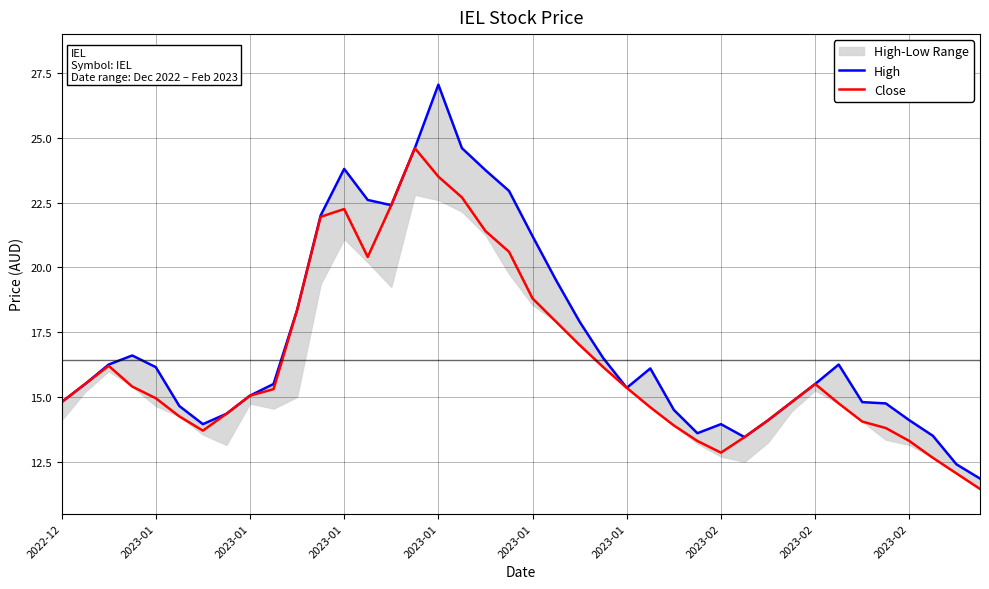

What is the difference between the maximum and minimum values in the Close series?

13.2